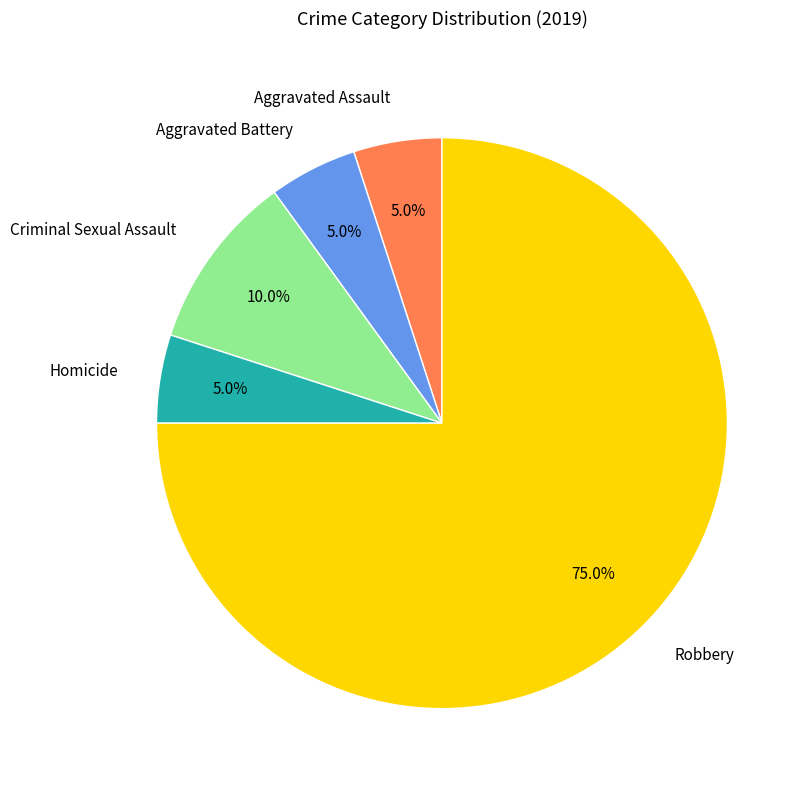

What is the largest slice in the pie chart?

Robbery